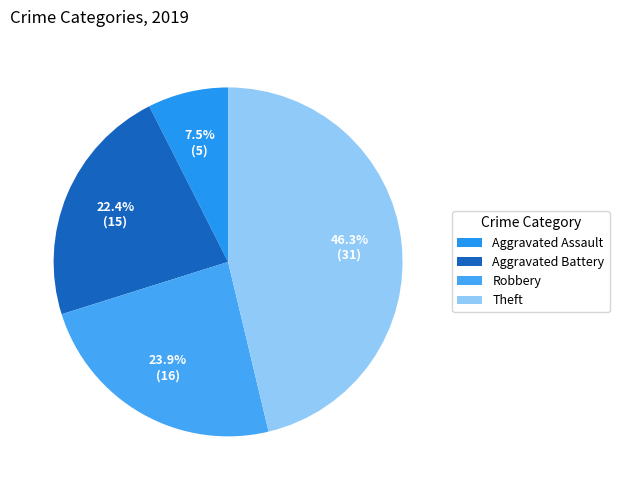

To the nearest percent, what portion does Aggravated Assault represent?

7%